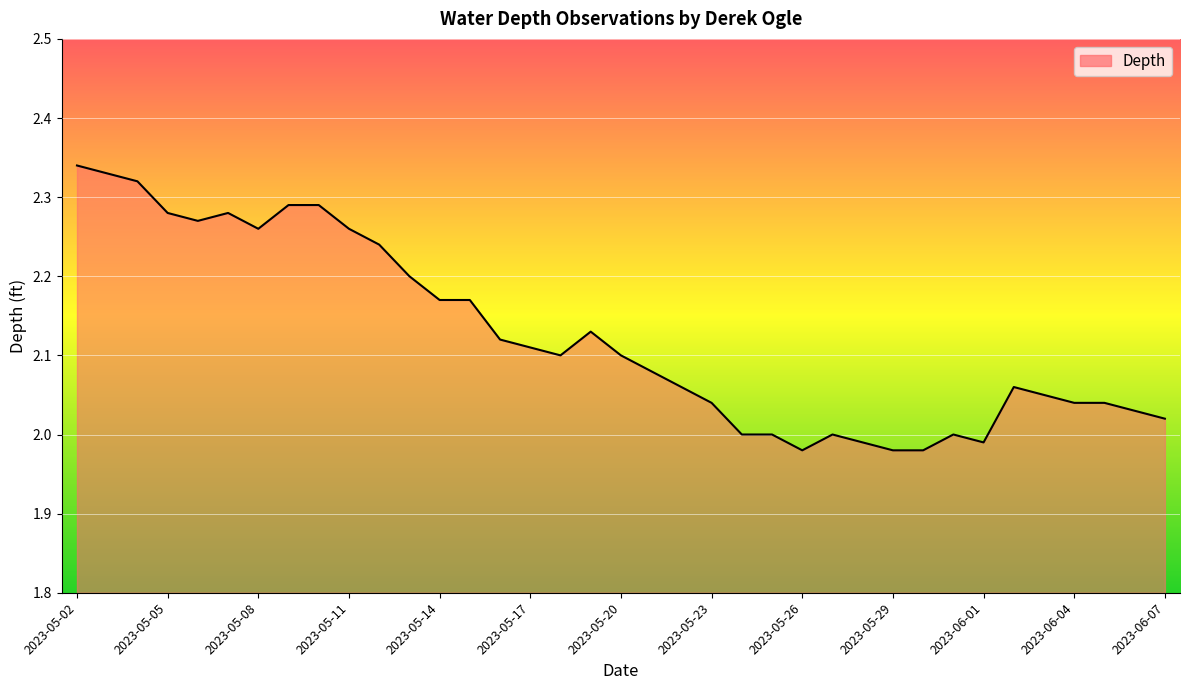

What is the difference between the maximum and minimum values?

0.4